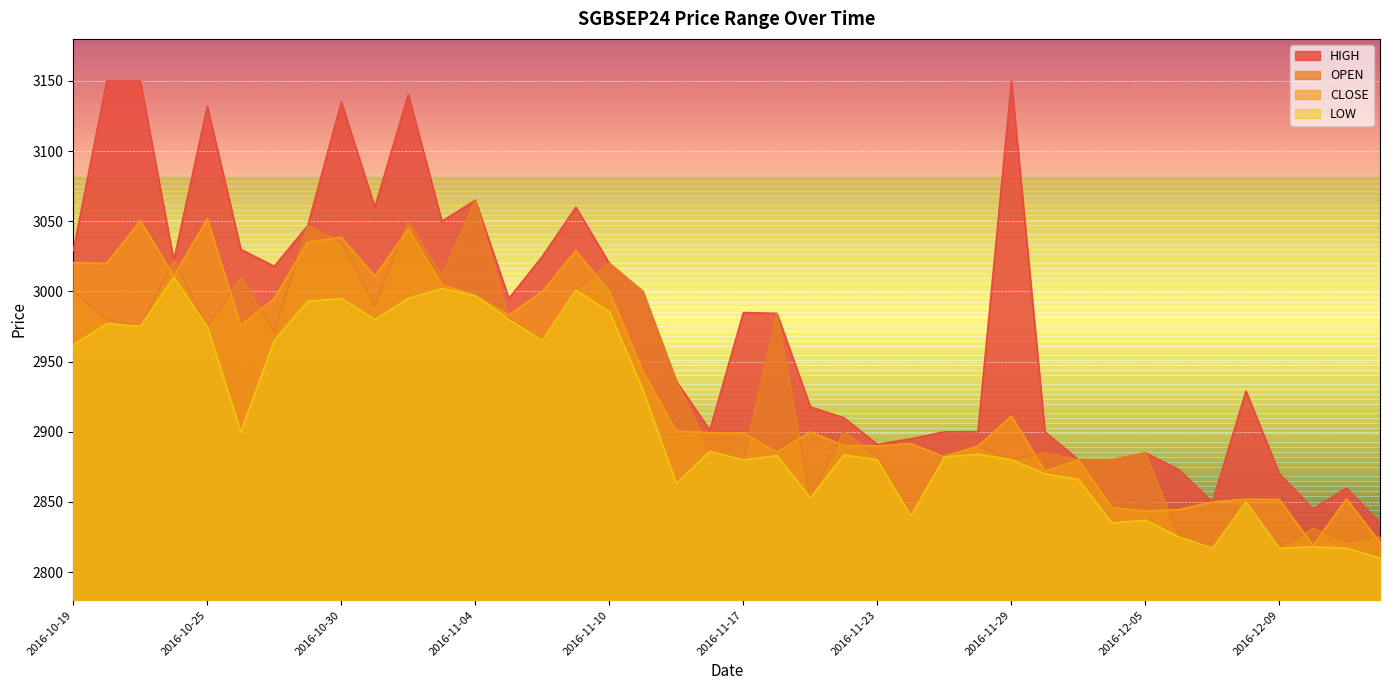

Reading left to right, extract all data points from this chart.

HIGH: 3029.0	3150.0	3150.0	3022.0	3132.0	3030.0	3017.9	3047.0	3135.0	3060.0	3140.3	3050.0	3065.0	2995.0	3025.0	3060.0	3020.0	3000.0	2936.0	2901.2	2985.0	2984.4	2917.7	2910.0	2891.0	2895.0	2899.9	2900.0	3150.0	2900.0	2880.0	2880.0	2885.0	2873.0	2850.0	2929.0	2870.0	2845.0	2860.0	2835.0
OPEN: 3000.0	2980.1	2975.1	3022.0	2975.0	3010.0	2971.1	3047.0	3035.1	2990.0	3050.0	3011.1	3065.0	2981.0	2965.0	3001.0	3020.0	3000.0	2936.0	2886.0	2880.0	2984.4	2853.0	2900.0	2882.0	2840.0	2883.0	2890.0	2880.1	2885.0	2879.9	2880.0	2885.0	2825.0	2817.0	2850.0	2817.5	2831.0	2822.0	2825.0
CLOSE: 3020.6	3020.0	3050.4	3011.0	3051.7	2975.8	2995.0	3035.1	3038.5	3010.9	3044.4	3005.0	2997.1	2983.1	3000.0	3029.0	3000.0	2942.8	2900.5	2899.3	2899.1	2885.5	2900.0	2890.1	2890.0	2891.5	2882.0	2889.7	2911.2	2871.9	2879.9	2846.0	2843.4	2844.5	2850.0	2852.0	2851.7	2819.0	2852.2	2821.0
LOW: 2962.0	2977.0	2975.1	3010.0	2975.0	2900.0	2965.0	2993.0	2995.0	2980.0	2995.0	3002.0	2997.0	2980.0	2965.0	3001.0	2985.5	2930.0	2863.0	2886.0	2880.0	2883.0	2853.0	2883.5	2880.0	2840.0	2882.0	2884.0	2880.1	2870.0	2866.0	2835.0	2837.0	2825.0	2817.0	2850.0	2817.0	2818.0	2817.1	2810.0